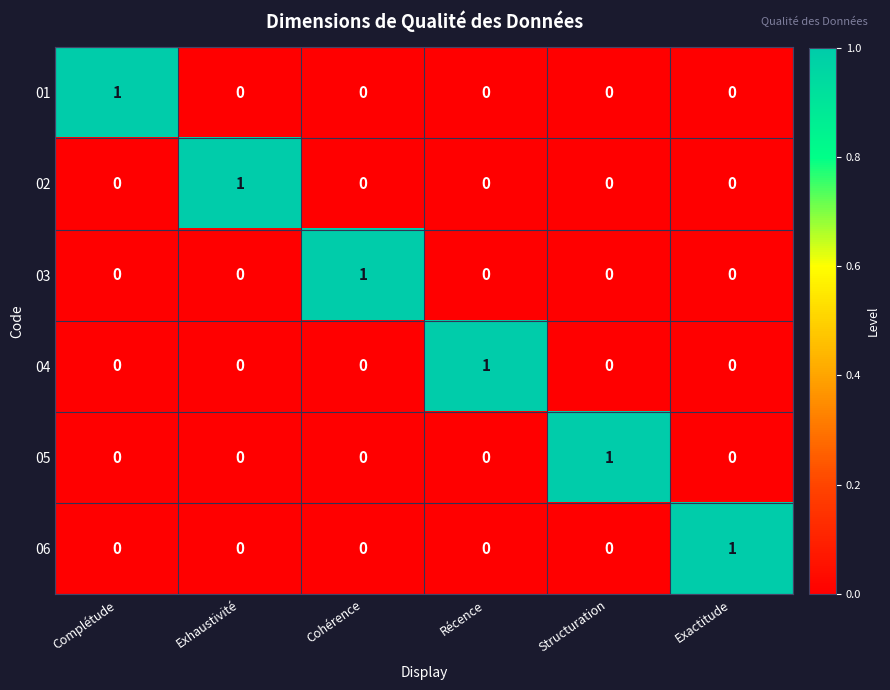

How many series are shown in this chart?

6